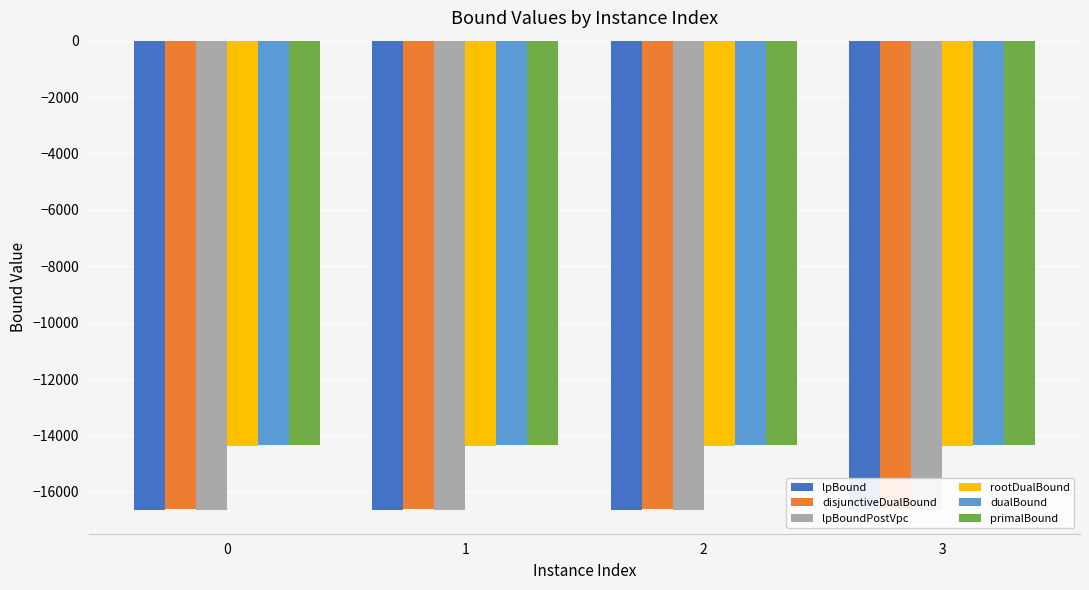

The value of lpBound at 0 is -29924.4. True or false?

False